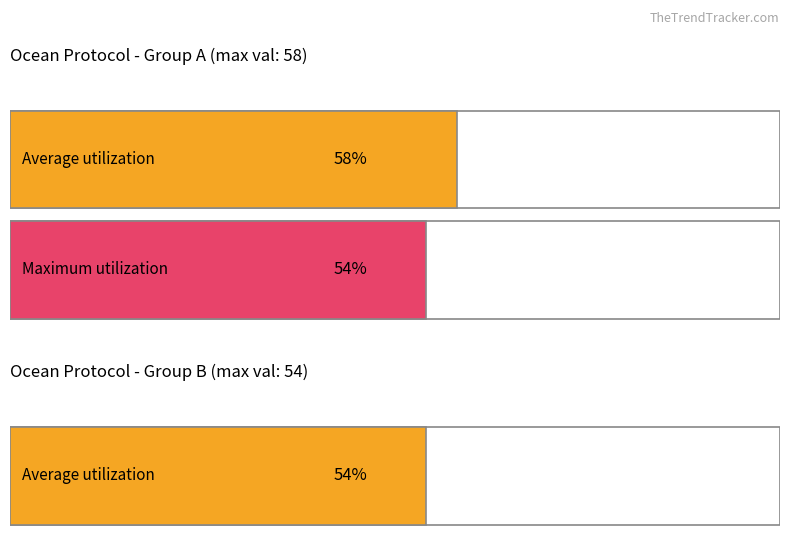

Which series has the widest spread of values?

Average utilization